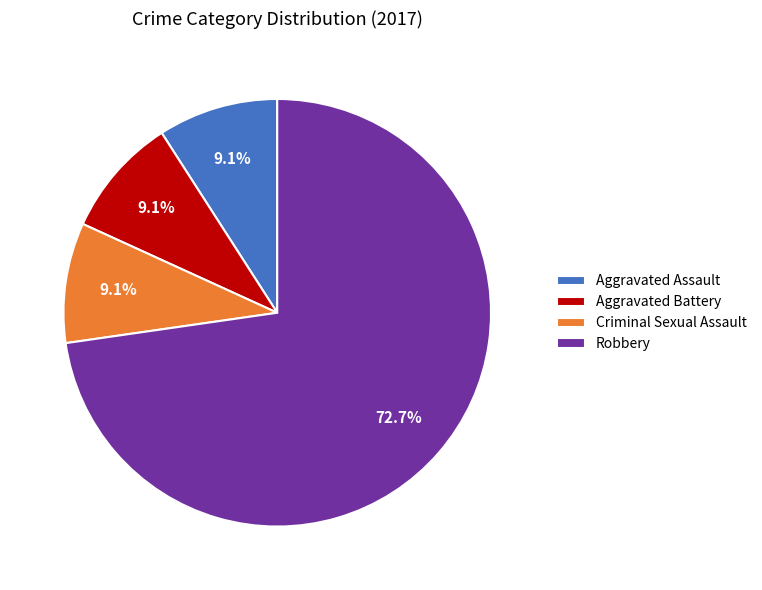

Which has a higher value, Aggravated Assault or Robbery?

Robbery